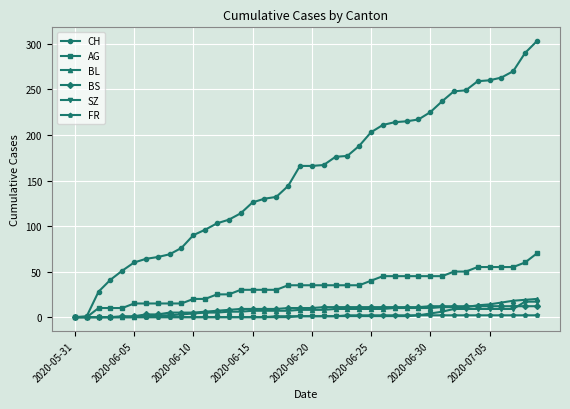

At how many categories does at least one series exceed 121?

25